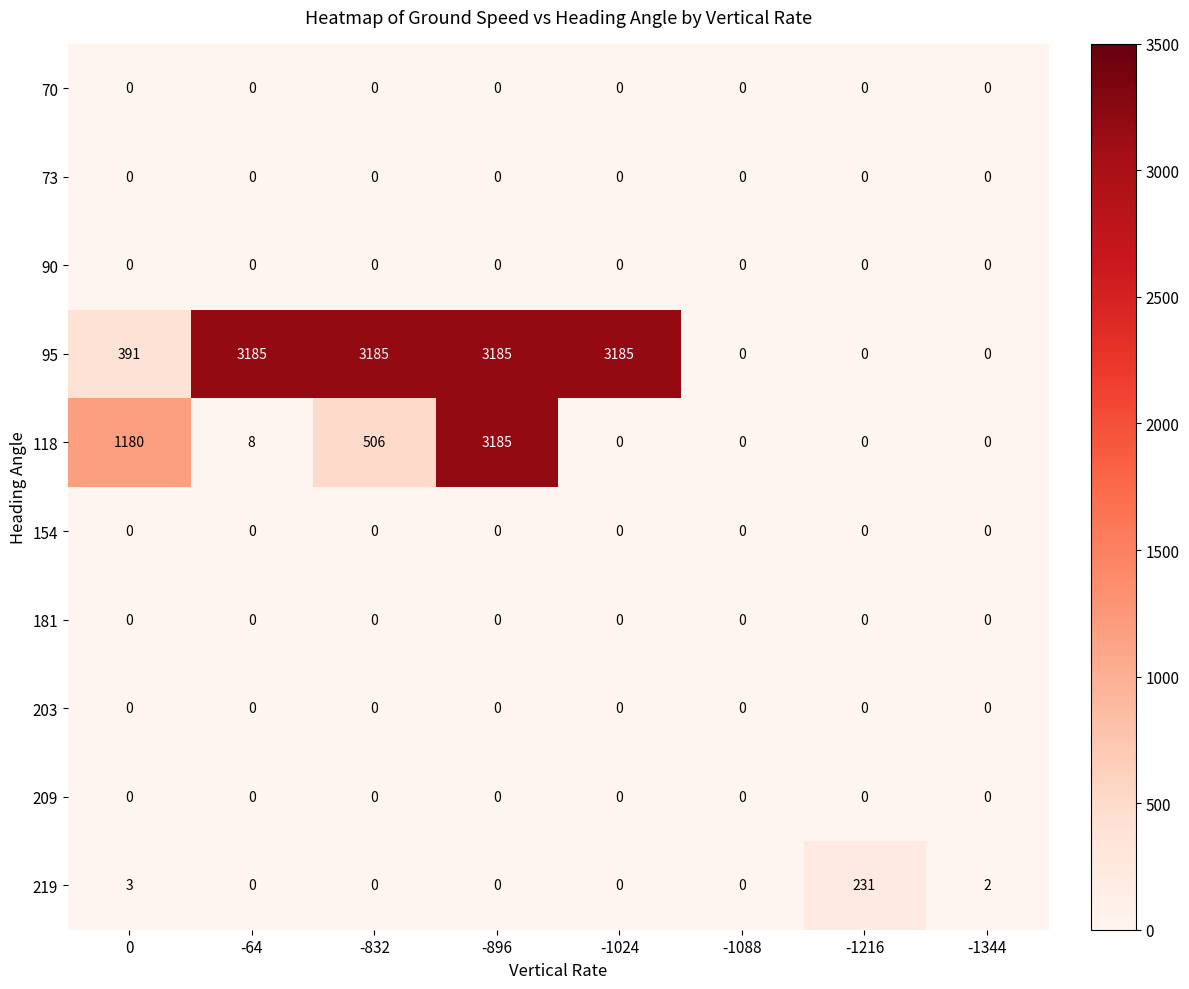

What is the greatest value displayed?

3185